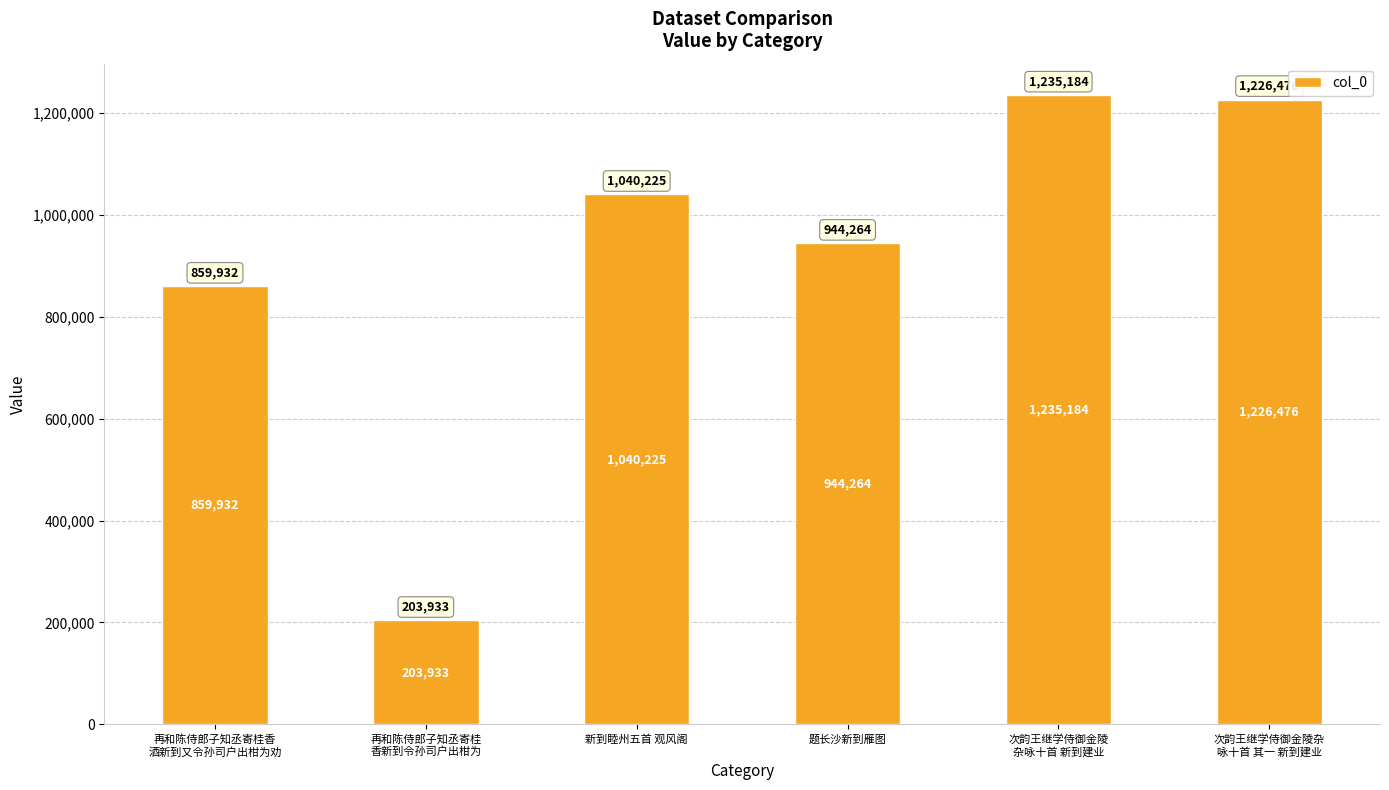

The value at 题长沙新到雁图 is 944264. True or false?

True